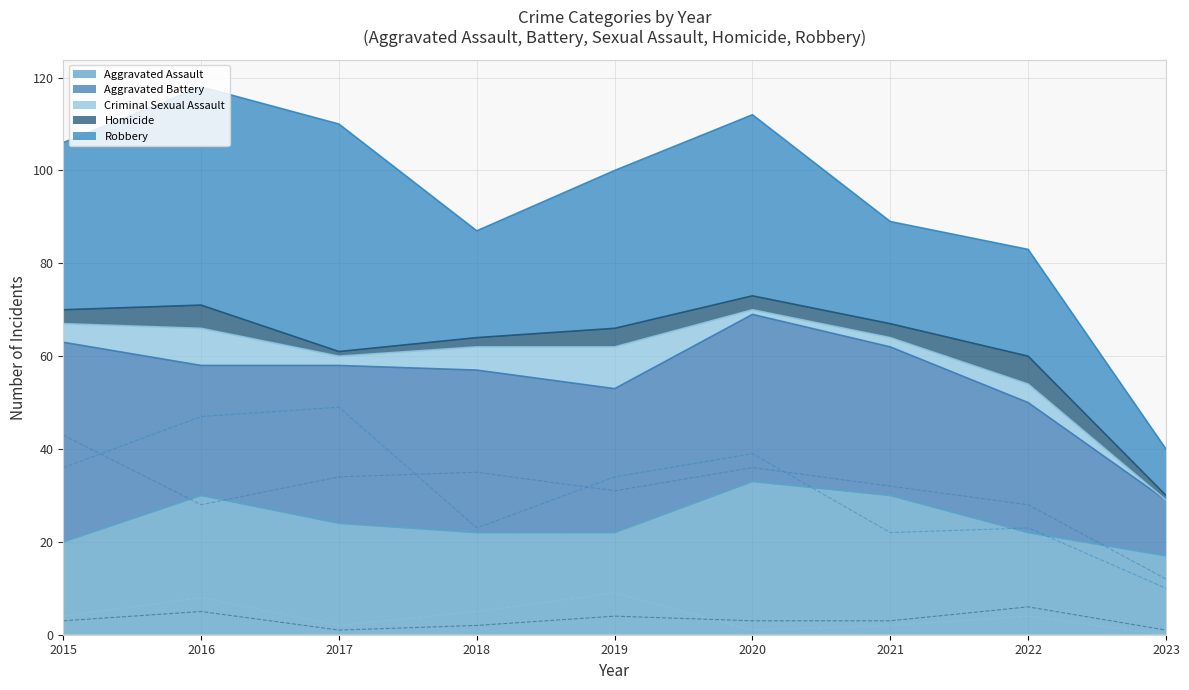

What is the spread (max minus min) of values at 2019?

30